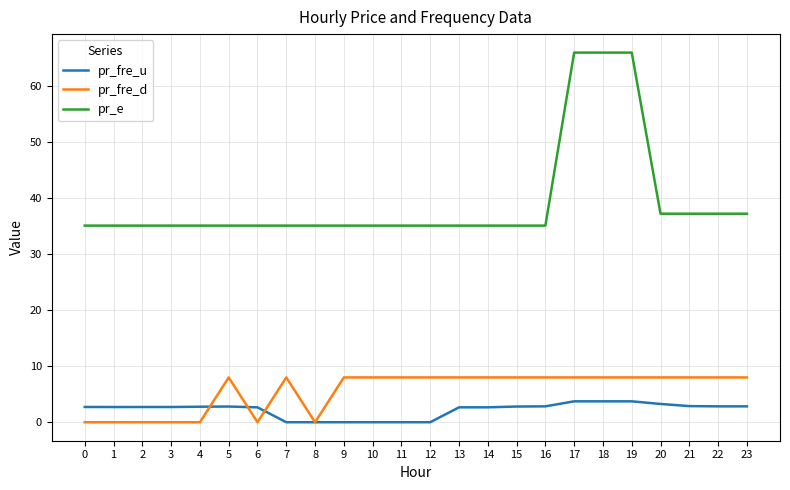

What is the lowest value of the pr_e series?

35.1